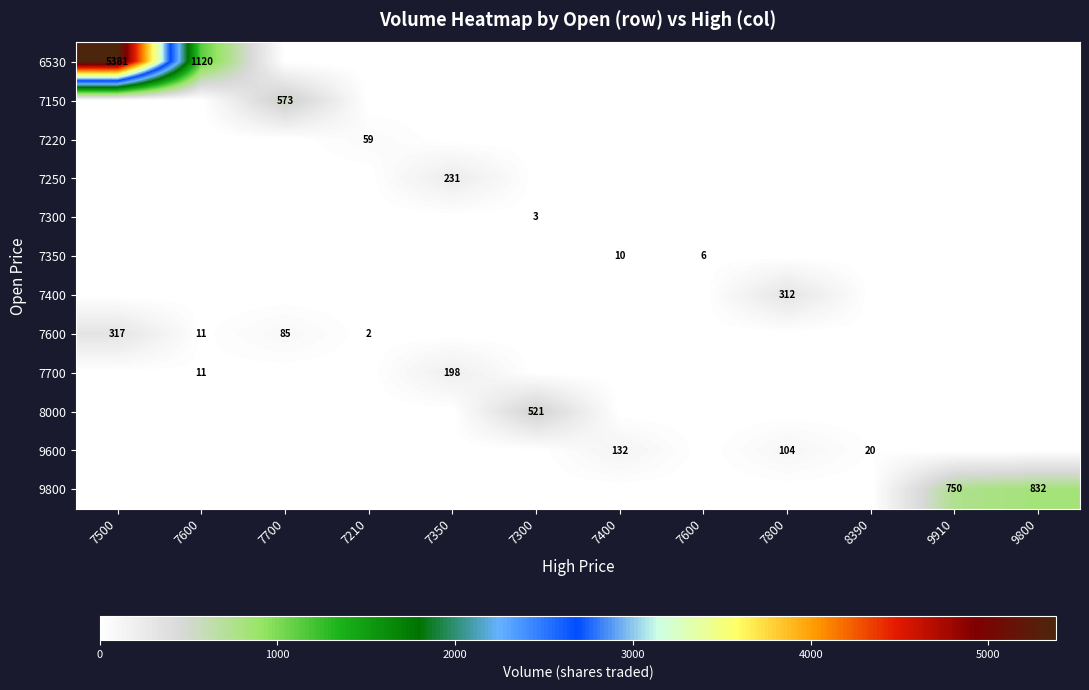

Where is 7700 nearest to the value 99?

7600